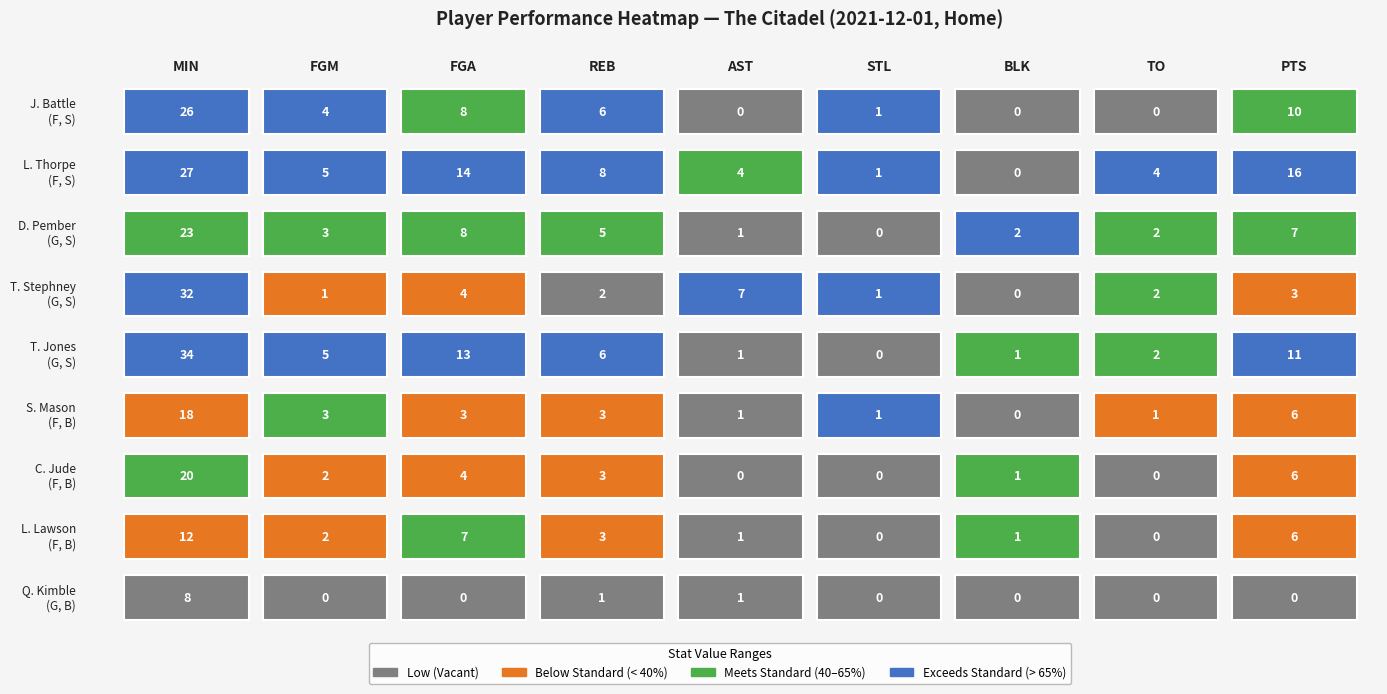

What is the sum of all L. Lawson values?

32